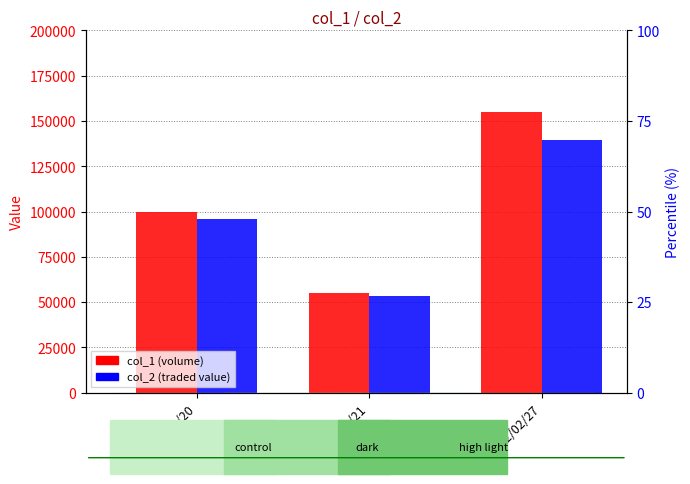

Which series has the largest range (max minus min)?

col_1 (volume)